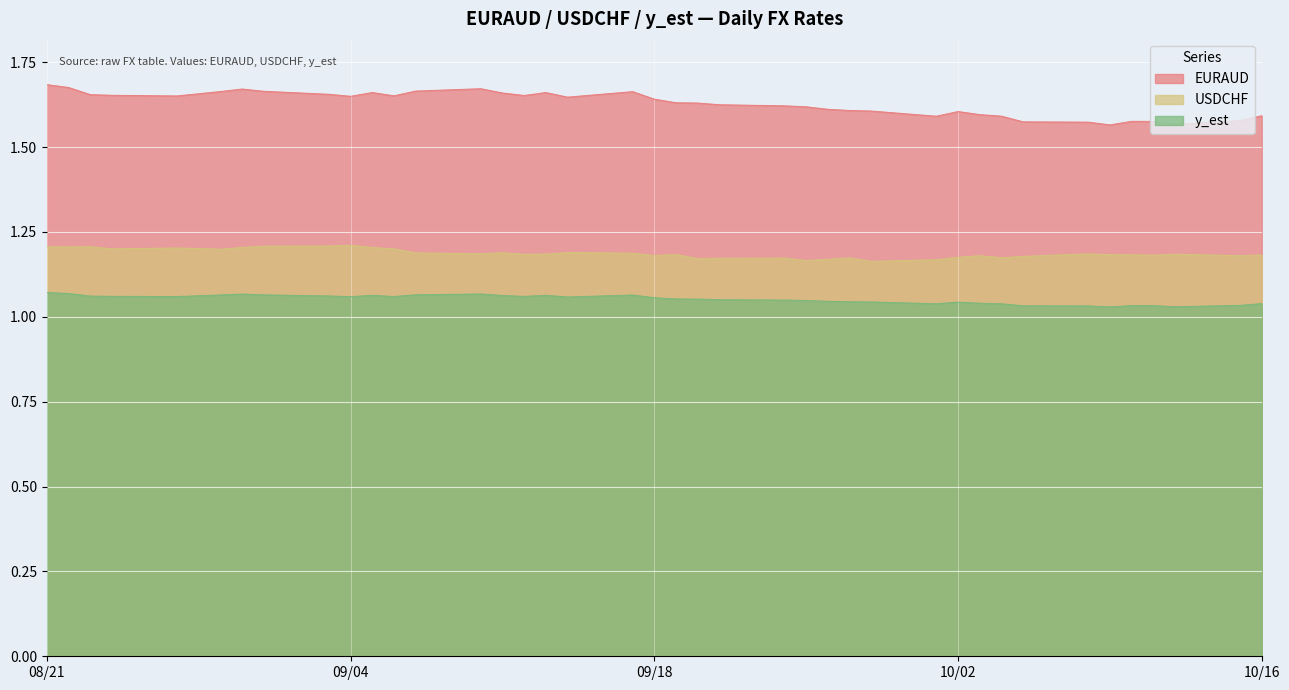

What is the smallest value displayed?

1.0